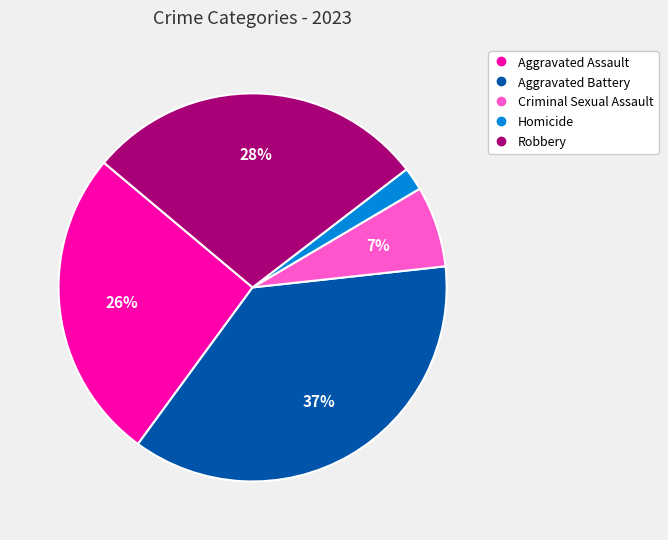

How many slices are in this pie chart?

5